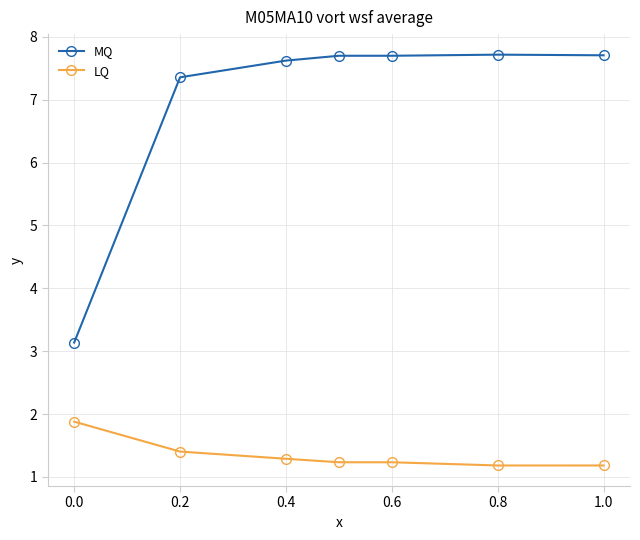

What is the value of the MQ point at the 7th from the left?

7.7